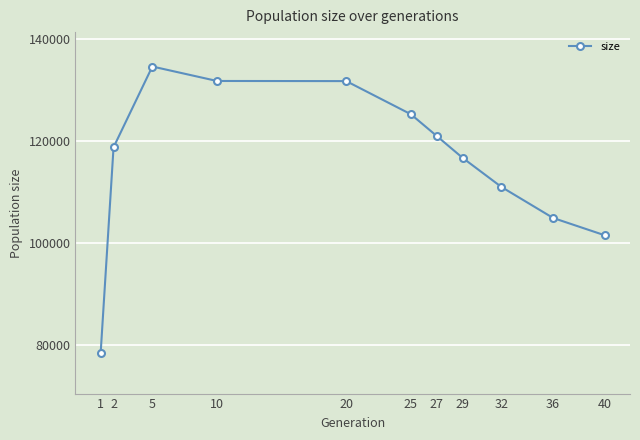

How many lines are shown in the chart?

1